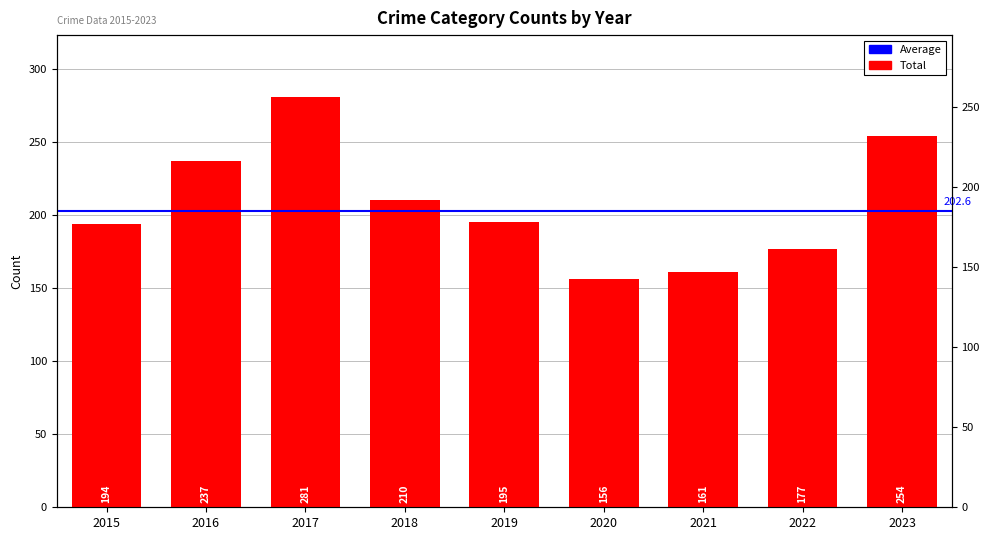

Does the chart contain stacked bars?

No